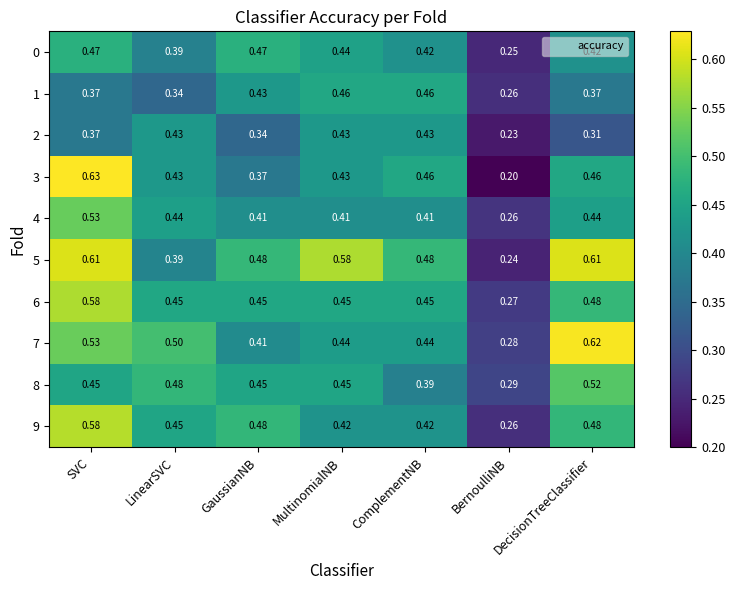

What is the spread (max minus min) of values at BernoulliNB?

0.1